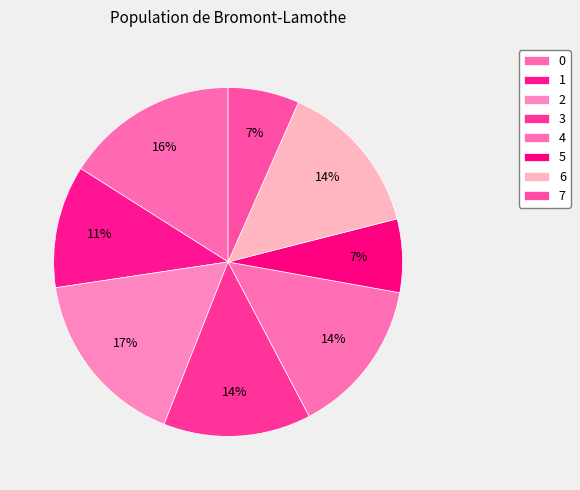

The 0 slice represents 16% of the pie. True or false?

True